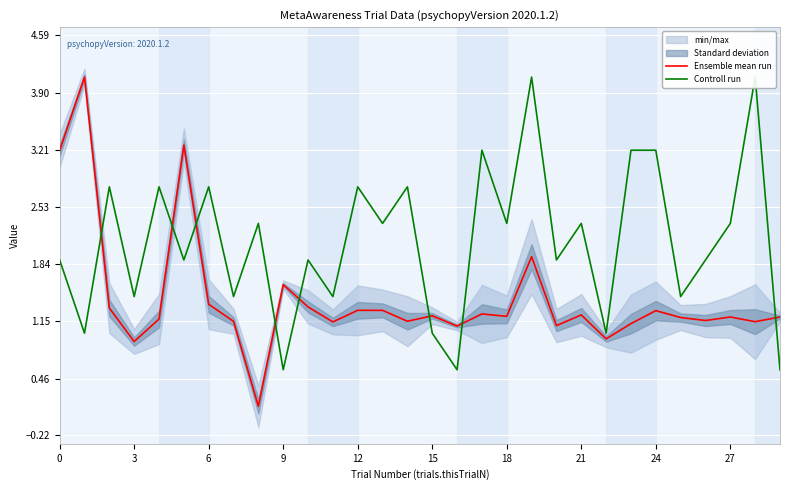

Is this an area chart (filled region under the line)?

No